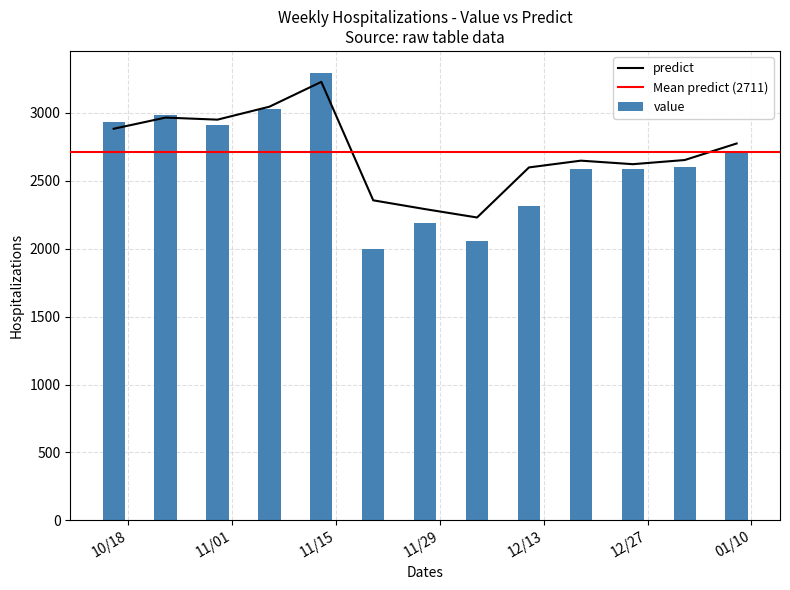

What is the sum of all value values?

34192.6